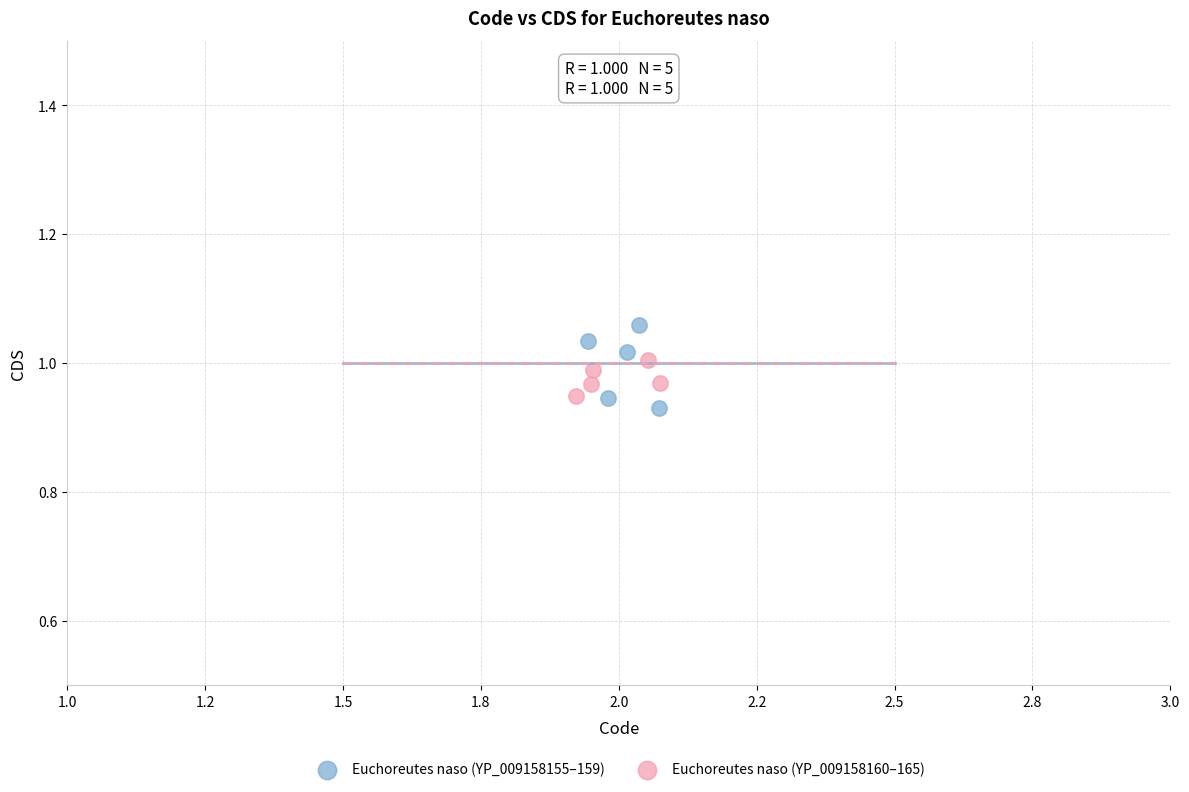

Which series has the largest Y range (max minus min)?

Euchoreutes naso (YP_009158155–159)